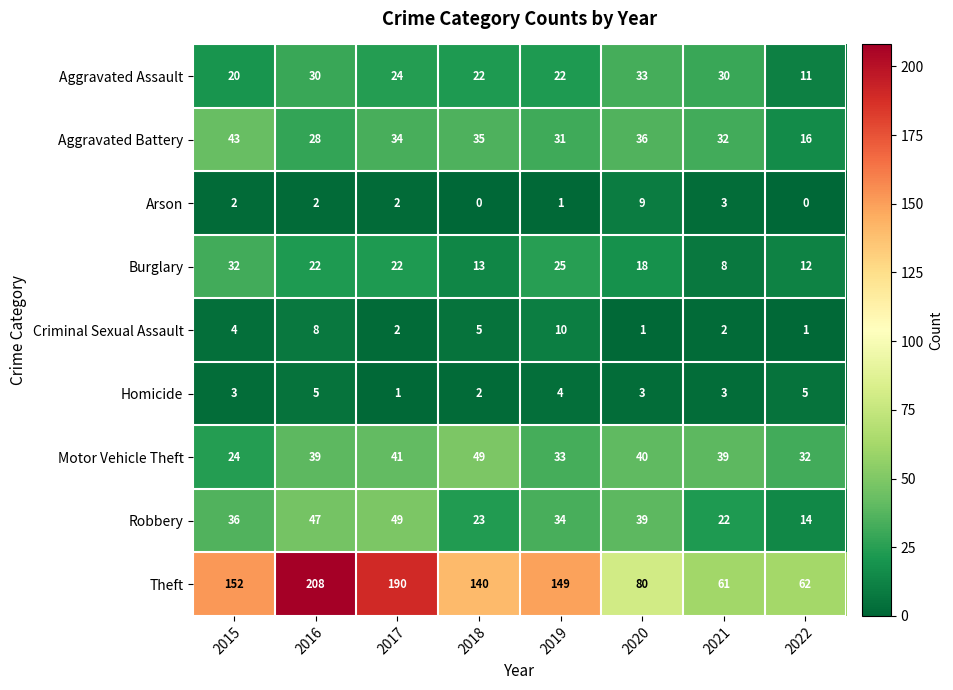

What is the sum of the Theft values at 2015 and 2016?

360